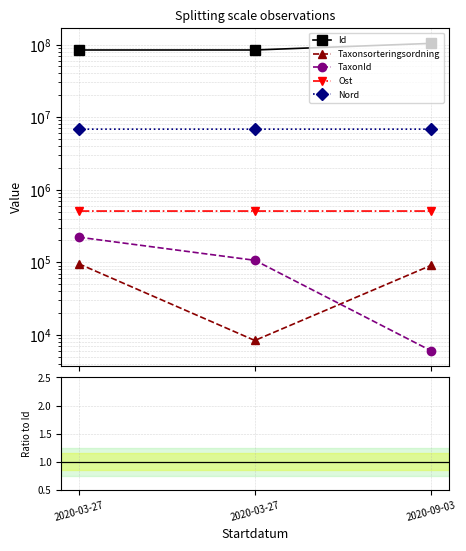

What are all the series names shown in the legend?

Id, Taxonsorteringsordning, TaxonId, Ost, Nord